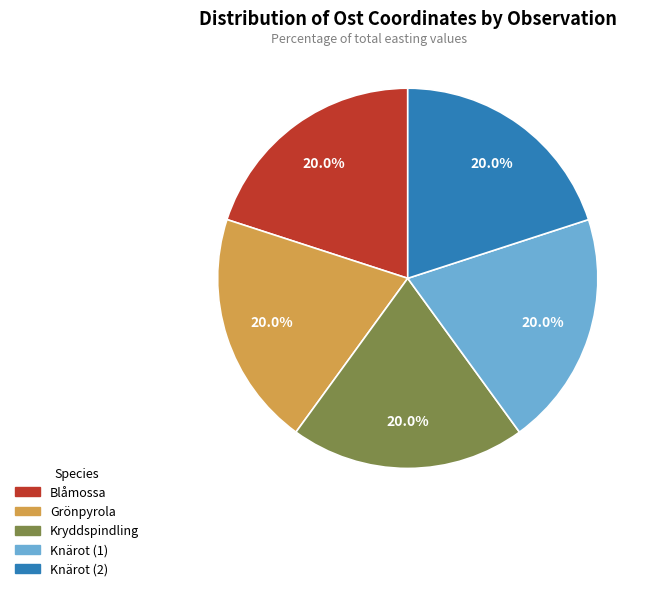

What is the ratio of the value at Grönpyrola to the value at Kryddspindling?

1.0